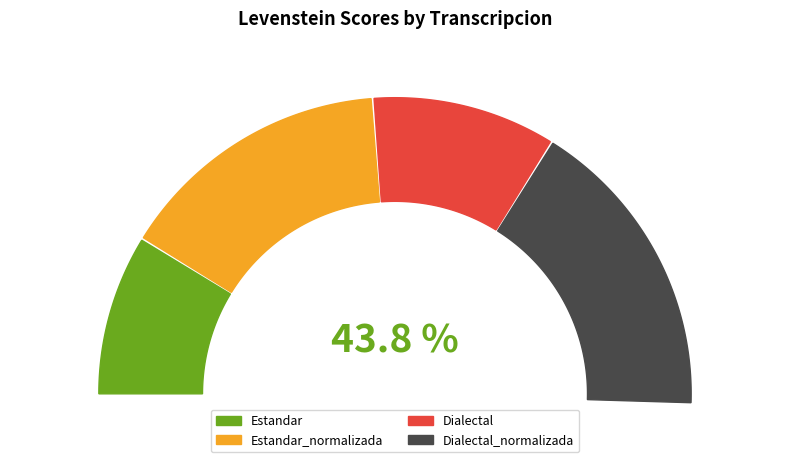

True or false: Dialectal accounts for 11% of the total.

False